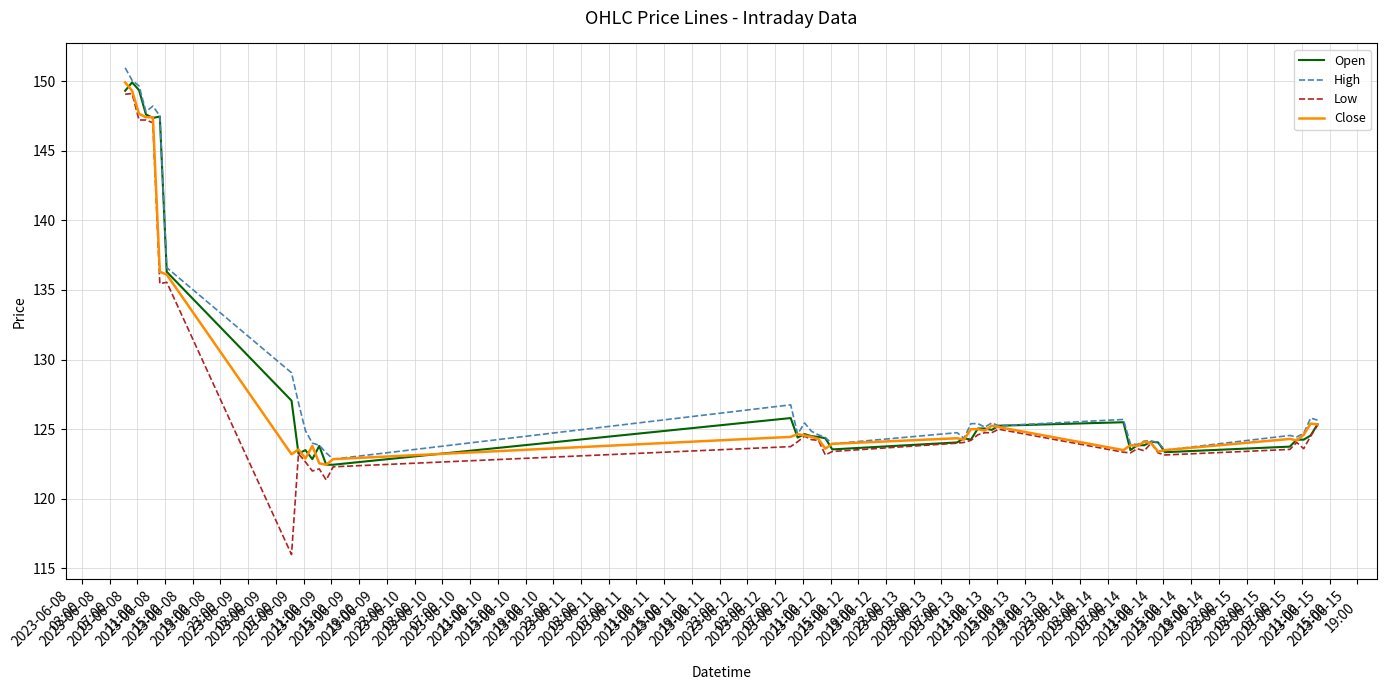

What is the greatest value displayed?

150.9